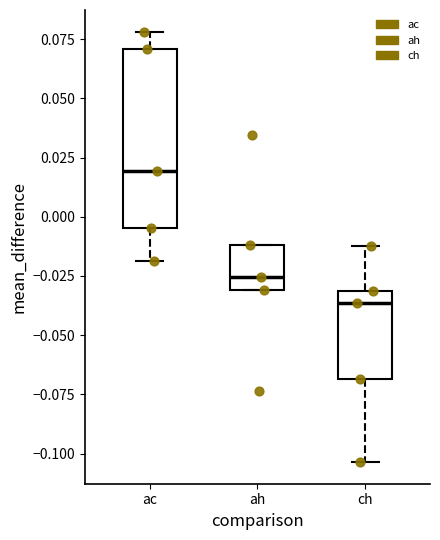

Which box's median line is the lowest?

ch